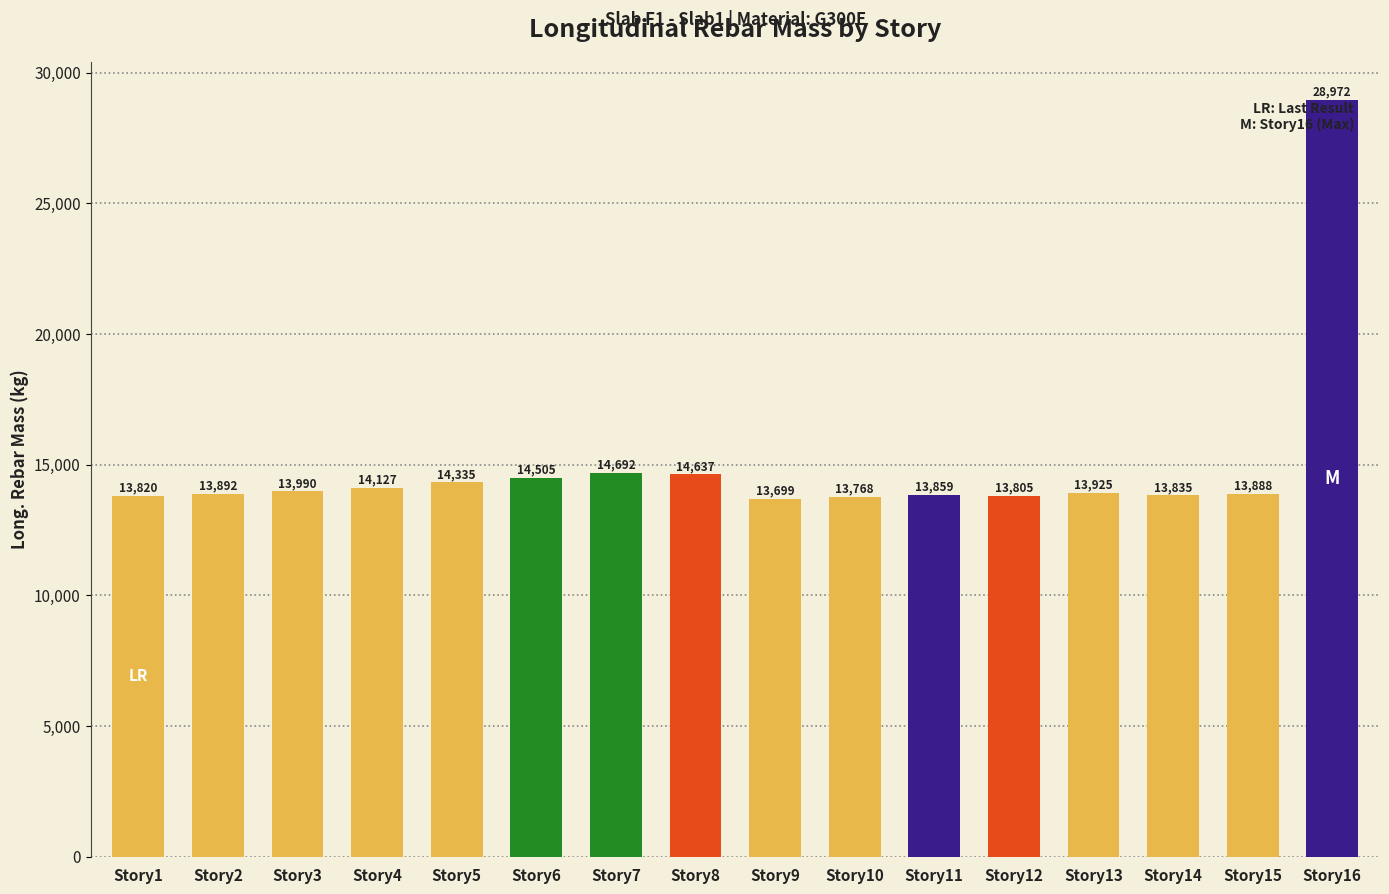

Which label corresponds to the largest value in the chart?

Story16